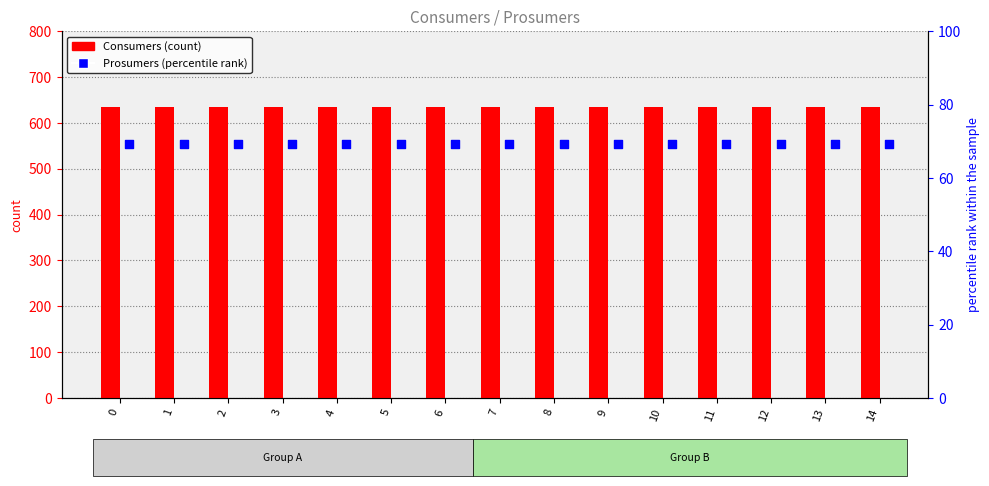

Which series reaches the minimum Y coordinate?

Prosumers